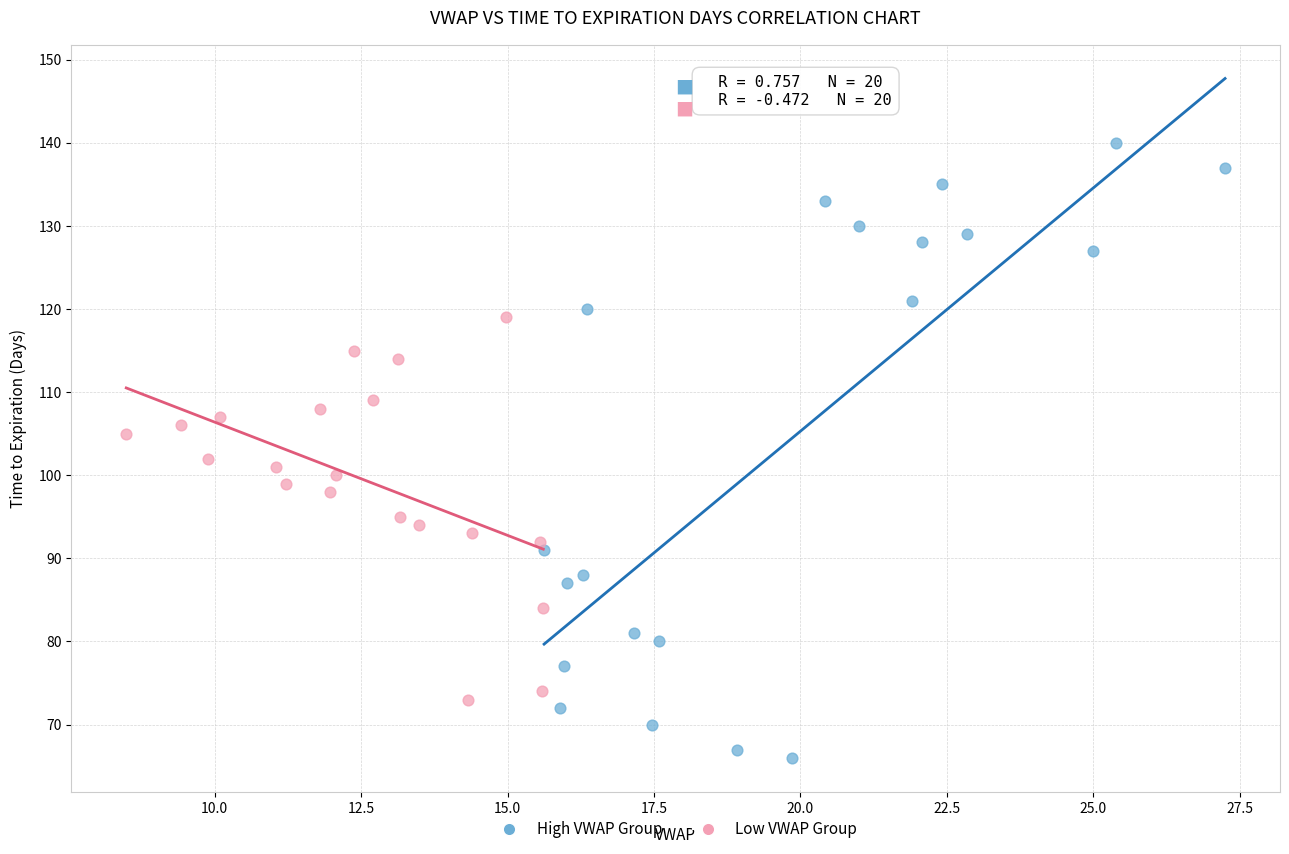

Which series contains the highest Y value?

High VWAP Group